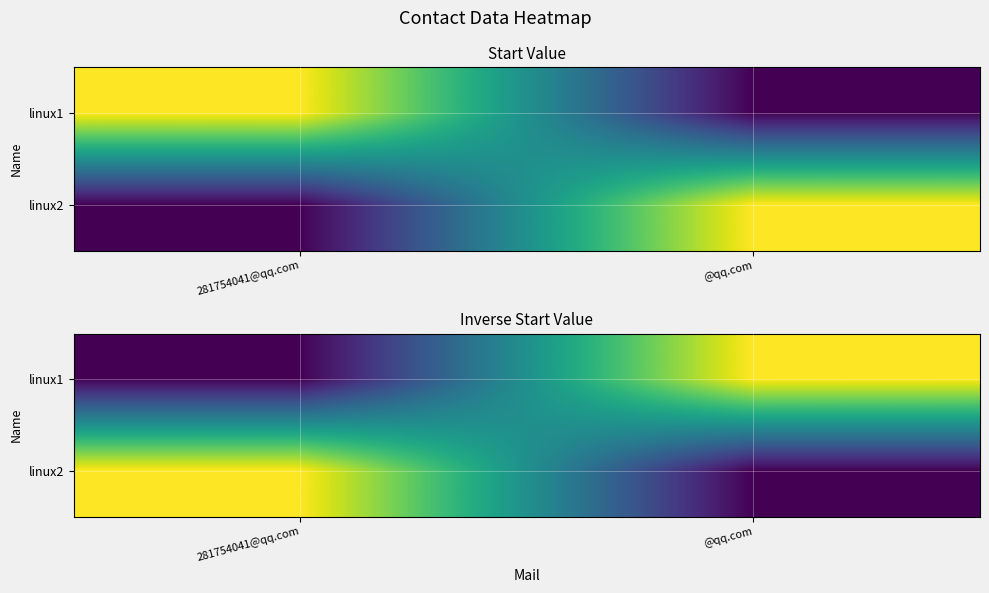

What is the maximum value shown in the chart?

1